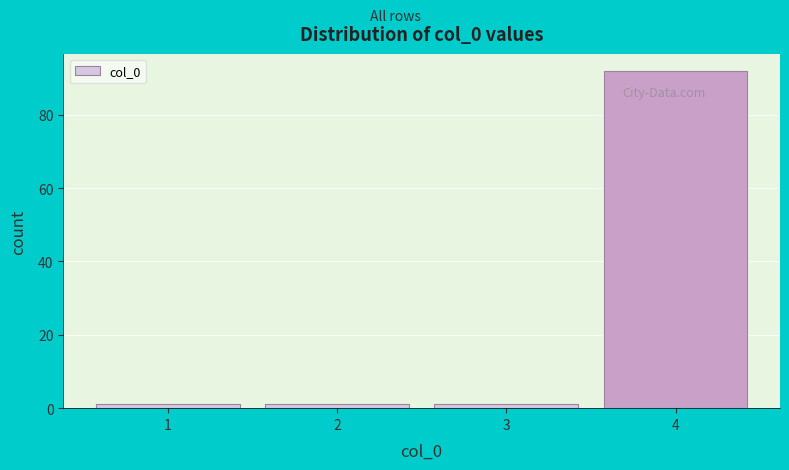

Reading left to right, transcribe this chart: for each bar, give the range it covers on the x-axis and its height. The values are not printed on the chart, so give them approximately, as read against the axis.

0.5 to 1.5: under 2
1.5 to 2.5: under 2
2.5 to 3.5: under 2
3.5 to 4.5: 92